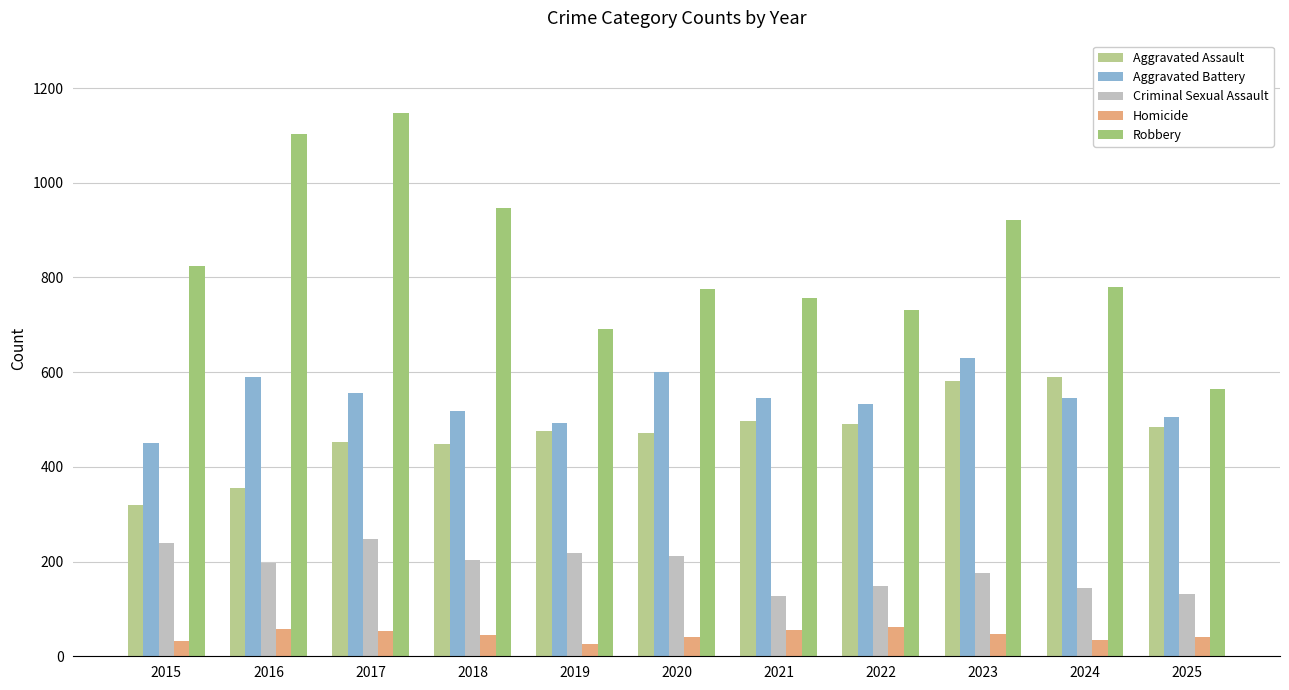

Where is Aggravated Battery nearest to the value 540?

2021